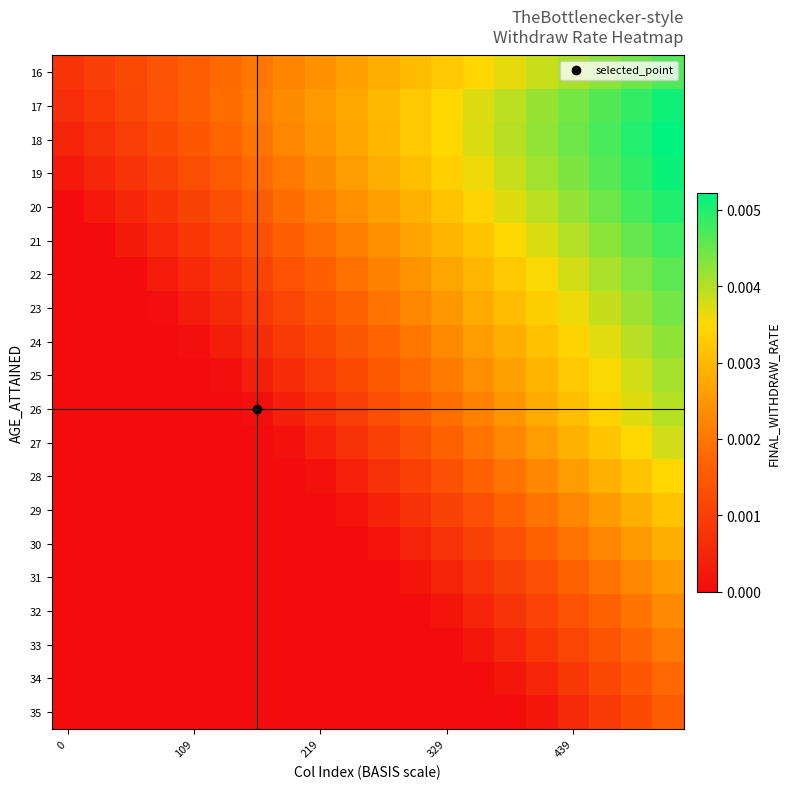

Rank the series by their maximum value, from highest to lowest.

18, 19, 17, 20, 21, 16, 22, 23, 24, 25, 26, 27, 28, 29, 30, 31, 32, 33, 34, 35